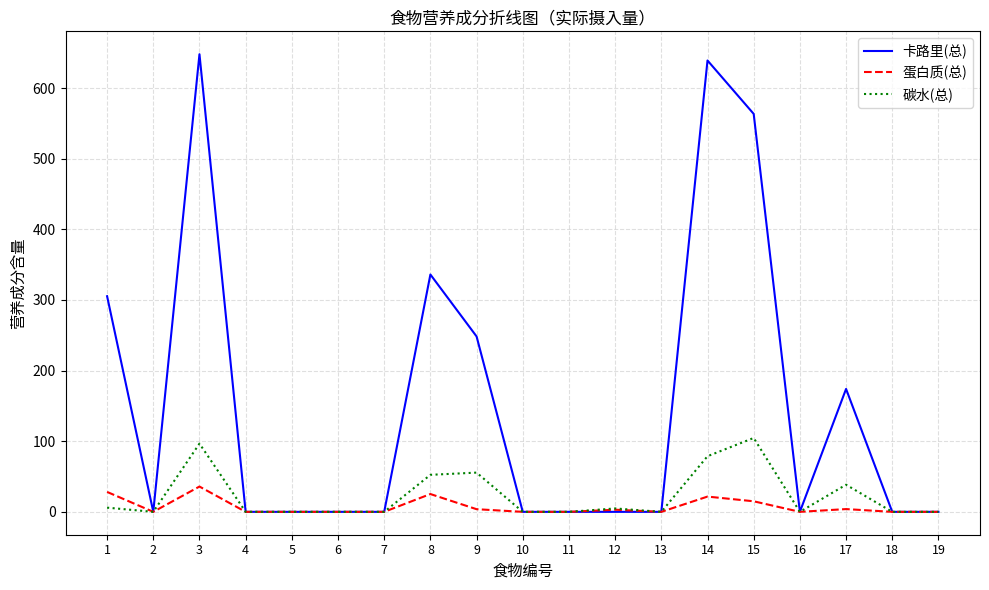

Which series has the widest spread of values?

卡路里(总)